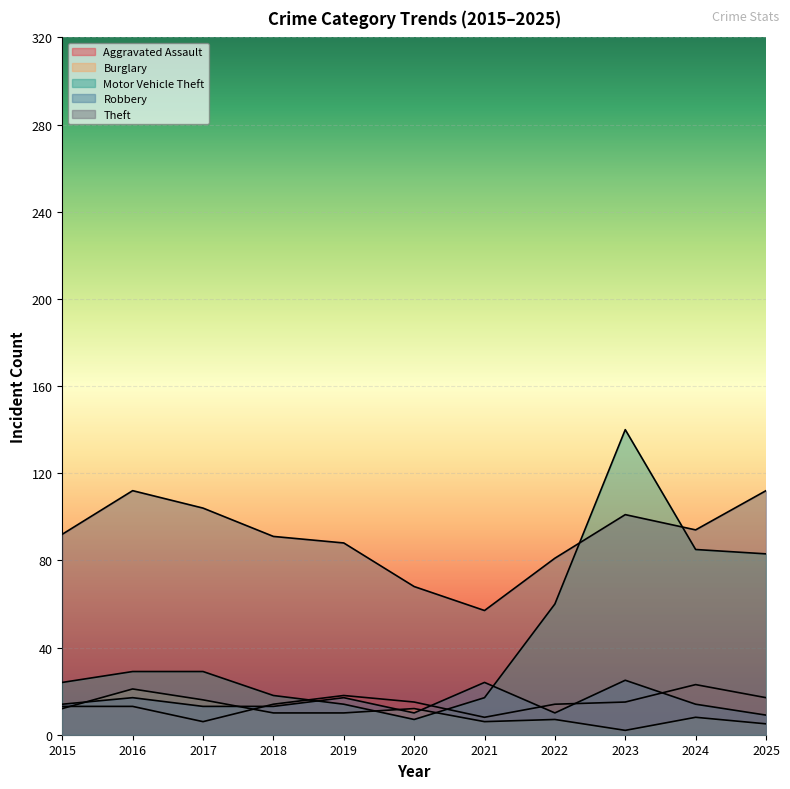

Between 2021 and 2016, which is larger?

2016